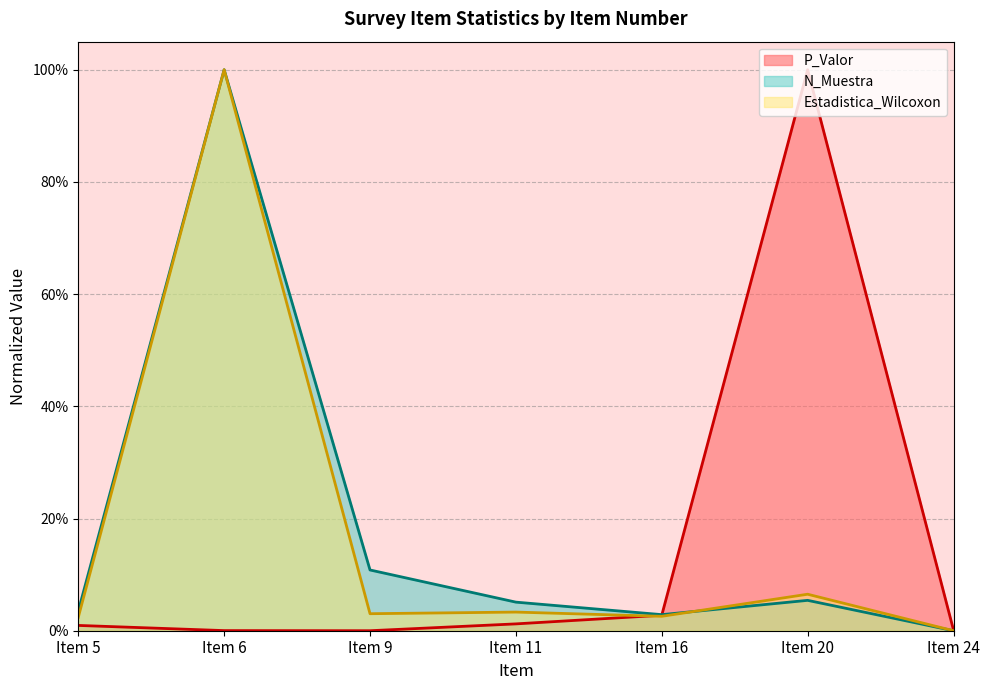

How many values in the P_Valor series exceed 0?

6